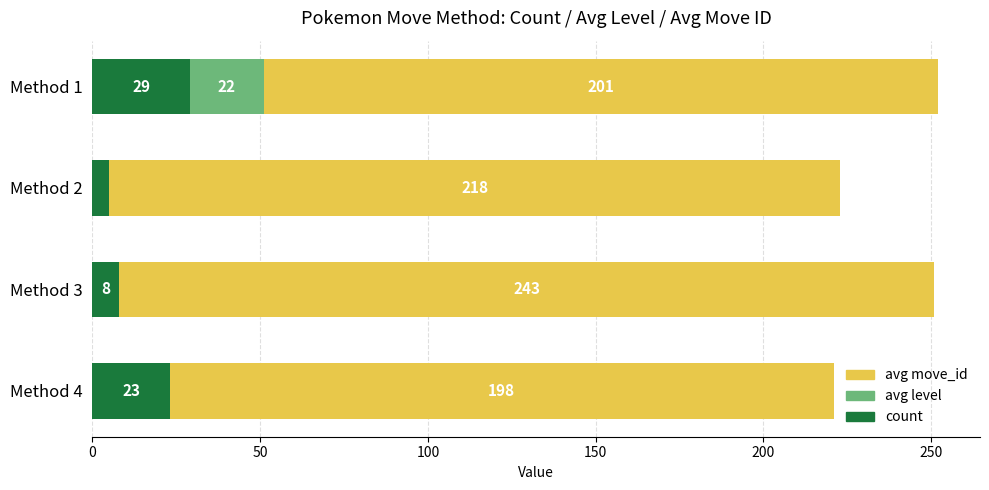

What is the approximate value of count at Method 2?

5